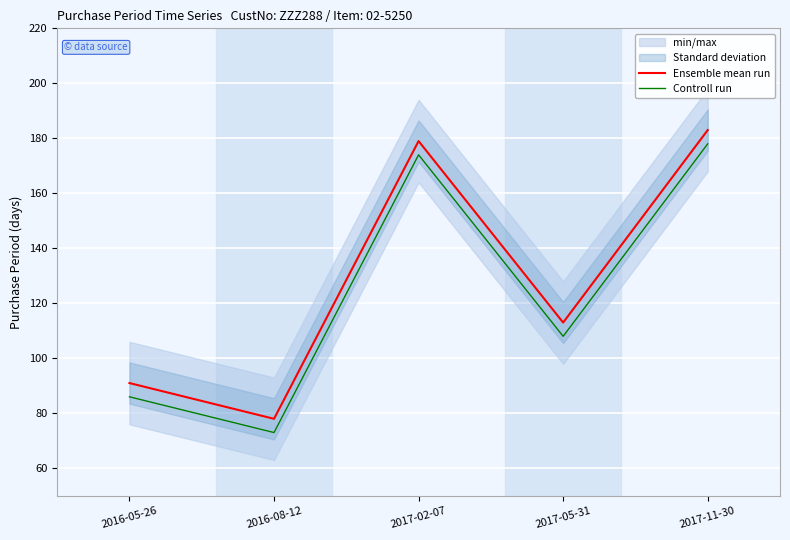

At which category does Ensemble mean run reach its first local peak?

2017-02-07